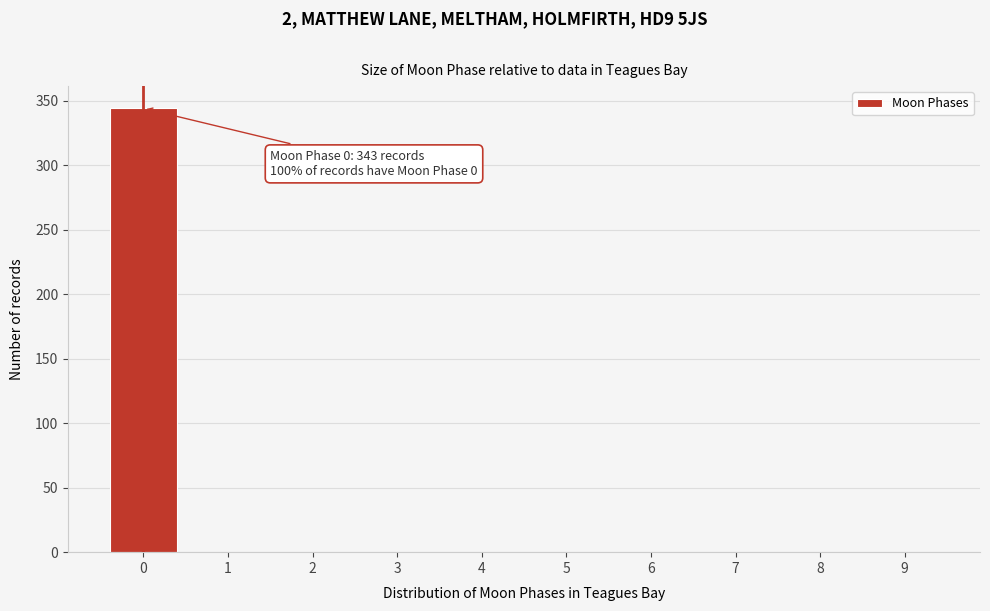

Reading left to right, extract all data points from this chart.

0=344	1=0	2=0	3=0	4=0	5=0	6=0	7=0	8=0	9=0